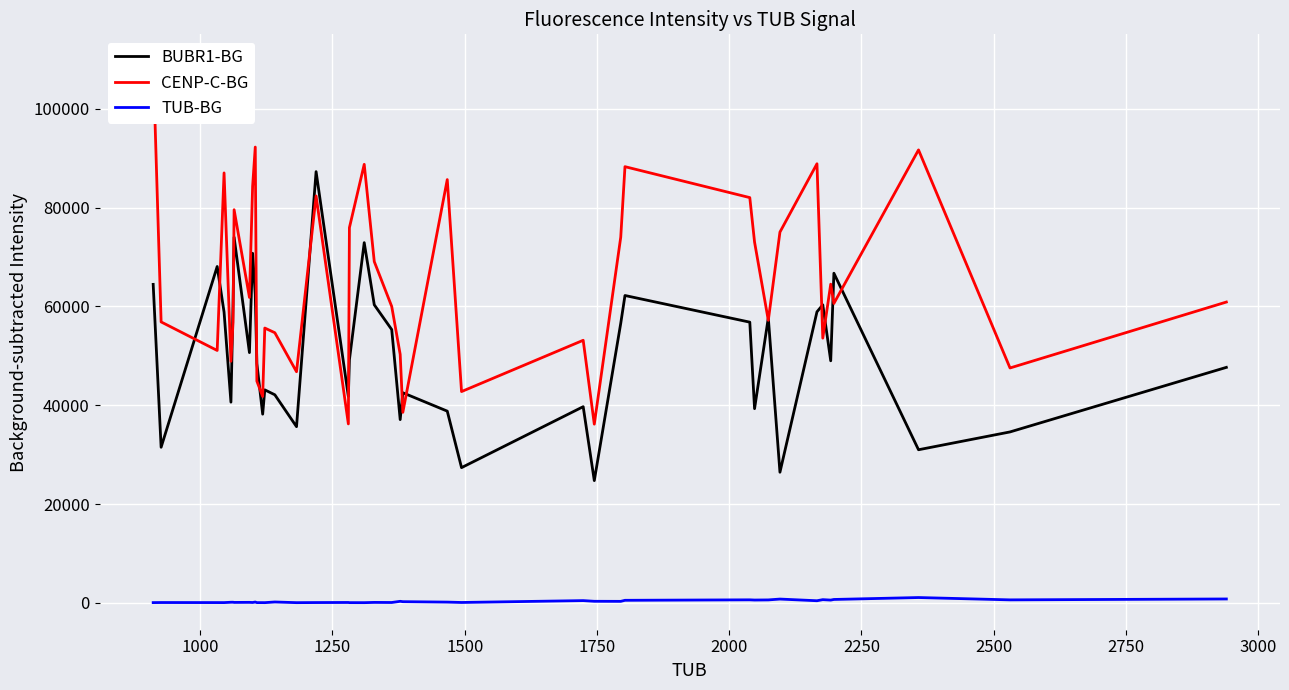

In TUB-BG, how many points are higher than both neighbors (excluding endpoints)?

13